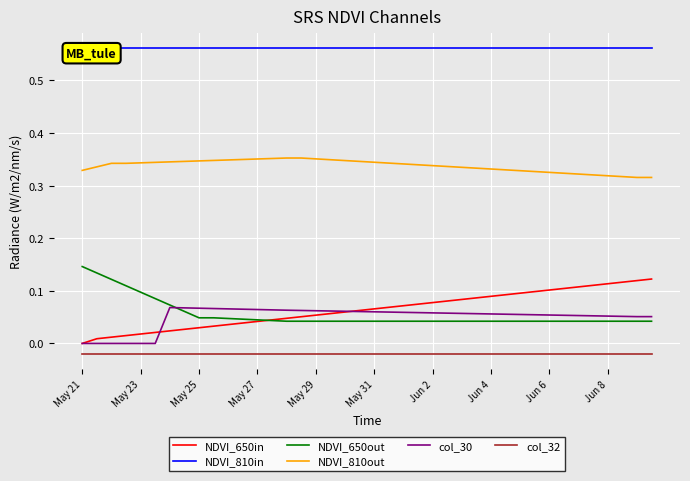

Is the value of NDVI_810out at Jun 6 greater than the value of col_30 at May 21?

Yes